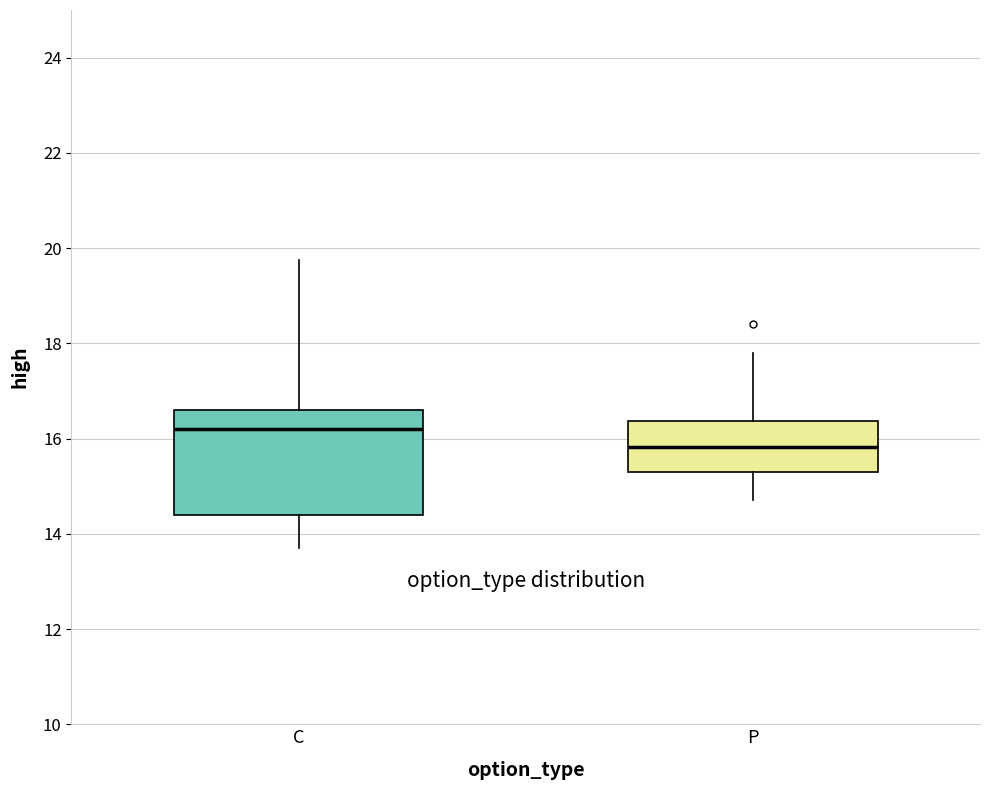

Where does the lower whisker of the box for P end on the y-axis? The values are not printed on the chart, so give them approximately, as read against the axis.

14.8